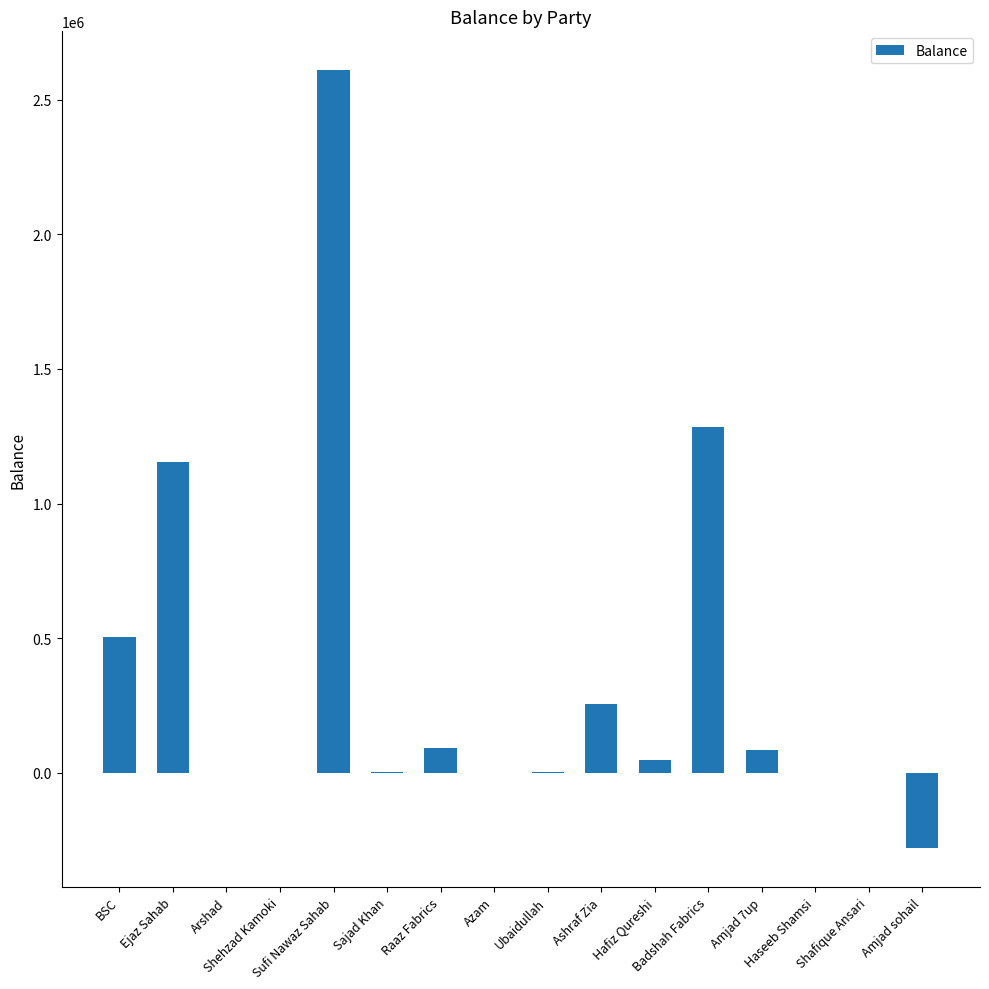

What is the sum of all values?

5755652.6